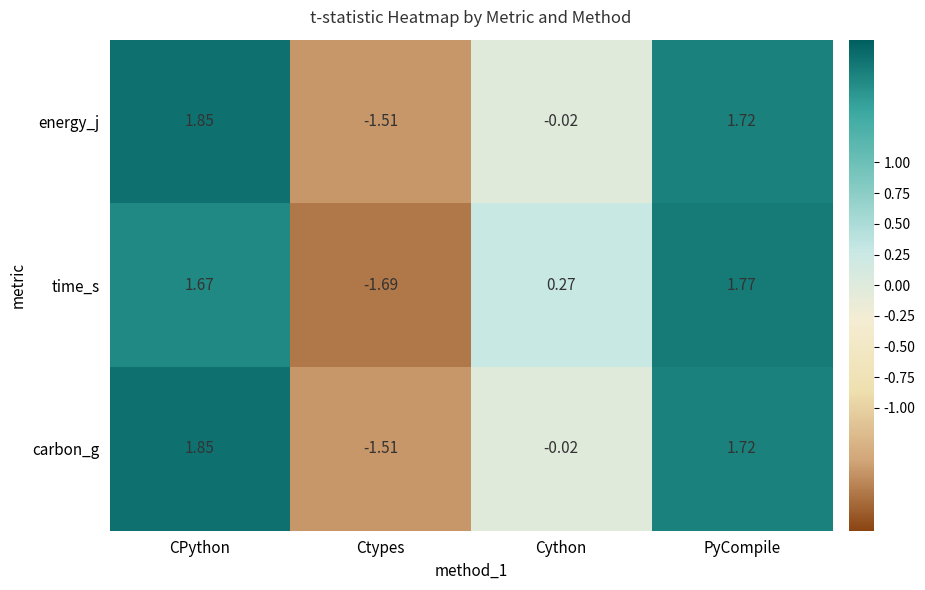

At which category does the chart reach its peak across all series?

CPython